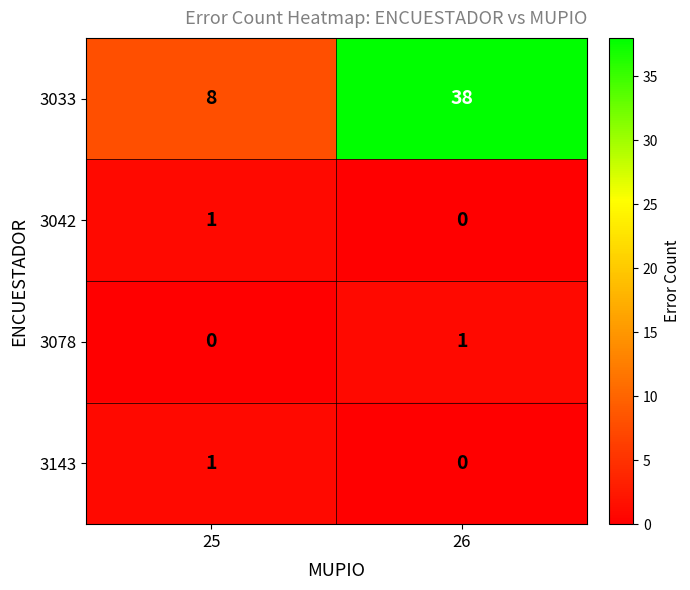

What is the greatest value displayed?

38